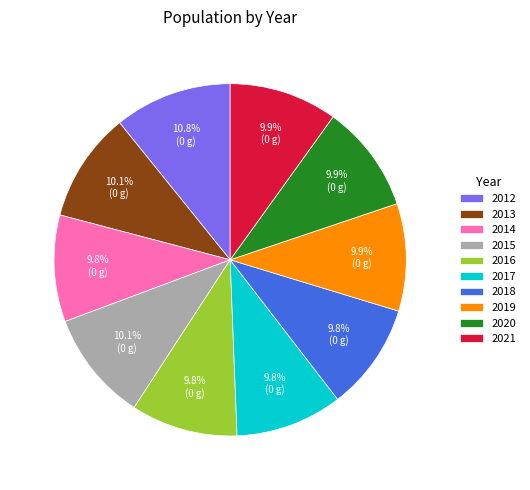

Does any single category account for the majority?

No